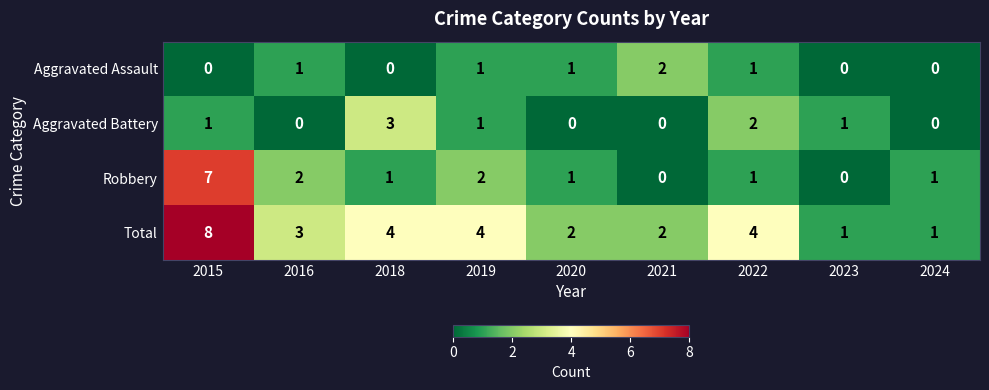

List the series in order of their peak value, highest first.

Total, Robbery, Aggravated Battery, Aggravated Assault